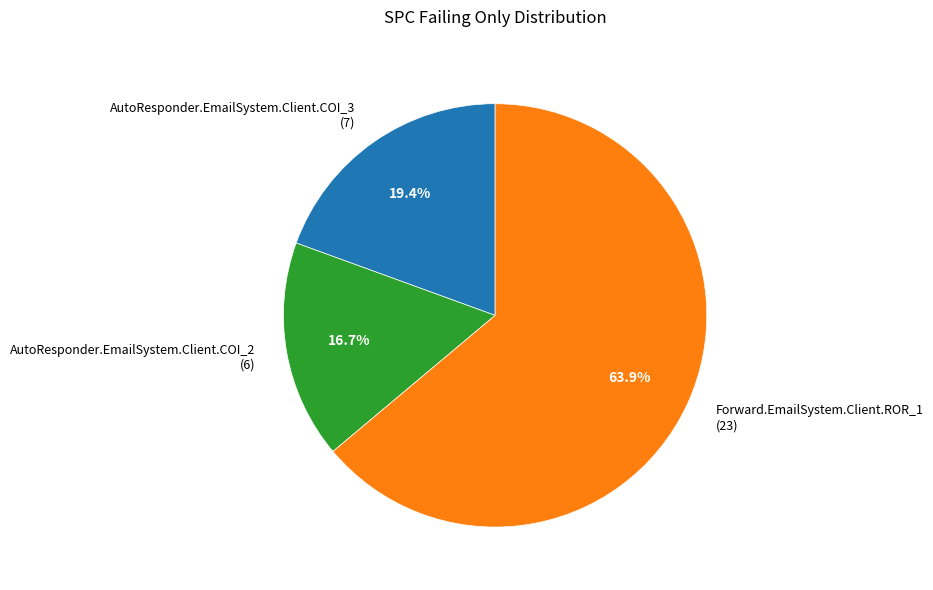

Which category has the biggest portion of the pie?

Forward.EmailSystem.Client.ROR_1